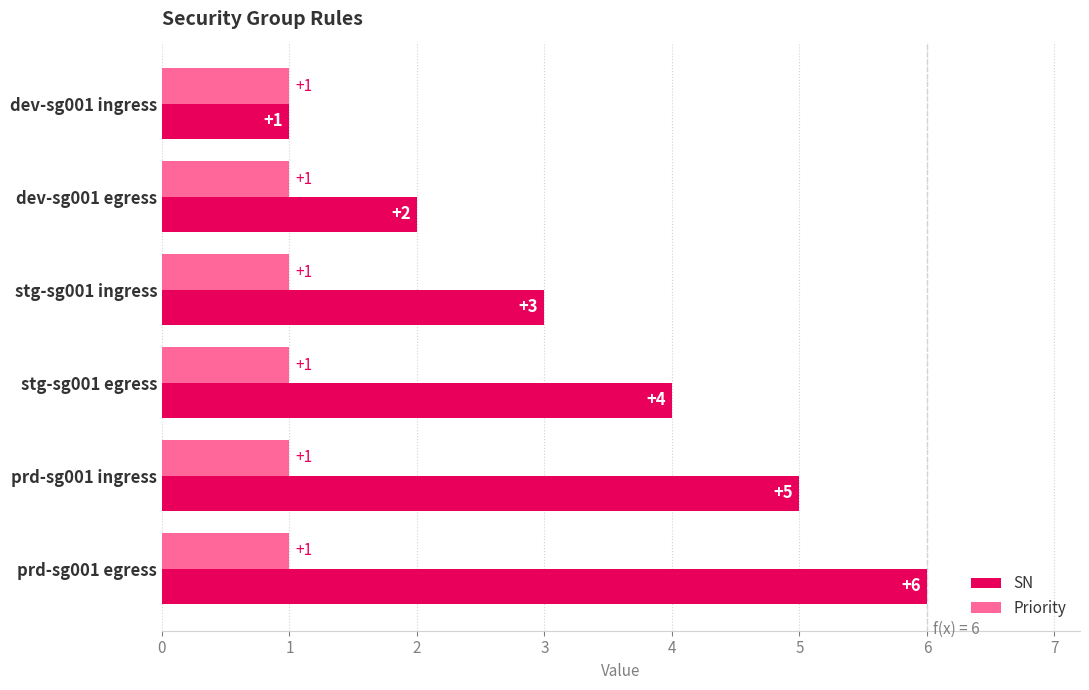

Which series has the largest total across all categories?

SN